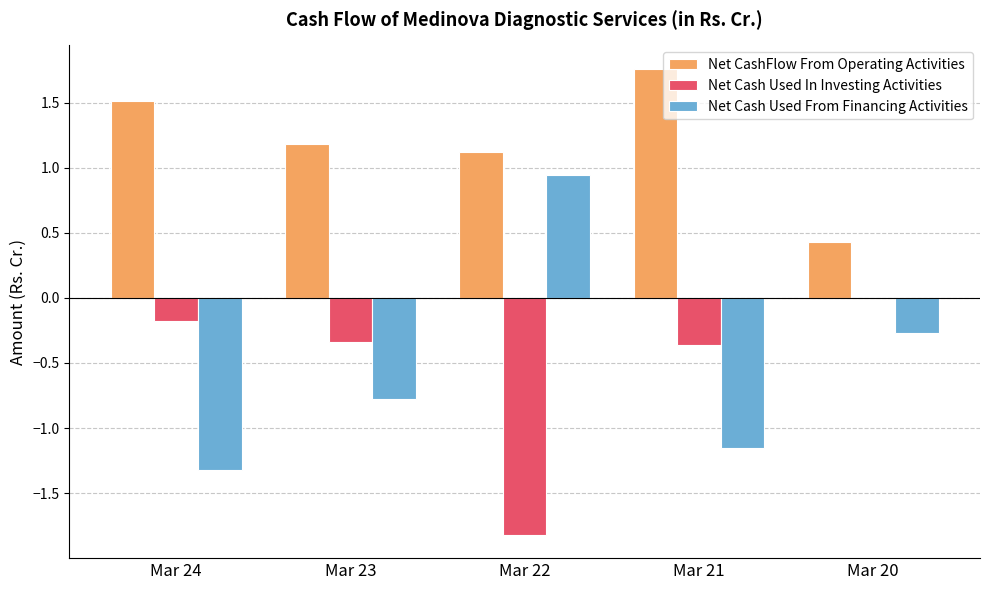

Is the value of Net Cash Used In Investing Activities at Mar 22 greater than the value of Net Cash Used From Financing Activities at Mar 22?

No